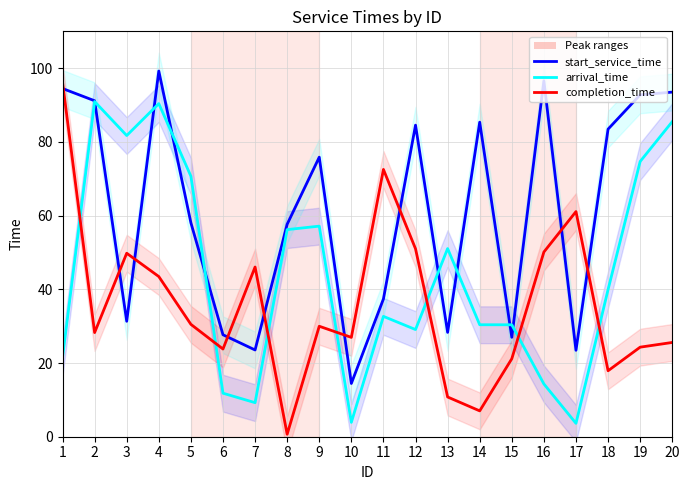

Reading right to left, transcribe all the data shown in this chart.

start_service_time: 20=93.5	19=92.8	18=83.5	17=23.5	16=96.6	15=27.0	14=85.4	13=28.3	12=84.5	11=37.4	10=14.4	9=75.9	8=57.7	7=23.5	6=27.7	5=58.1	4=99.2	3=31.3	2=91.2	1=94.5
arrival_time: 20=85.5	19=74.7	18=39.9	17=3.6	16=14.3	15=30.4	14=30.4	13=51.1	12=29.1	11=32.7	10=3.9	9=57.1	8=56.2	7=9.2	6=11.8	5=70.7	4=90.4	3=81.7	2=91.0	1=21.5
completion_time: 20=25.6	19=24.3	18=17.9	17=61.1	16=50.1	15=21.2	14=7.0	13=10.8	12=51.0	11=72.5	10=27.0	9=30.0	8=0.7	7=46.0	6=23.8	5=30.5	4=43.5	3=49.8	2=28.3	1=96.2